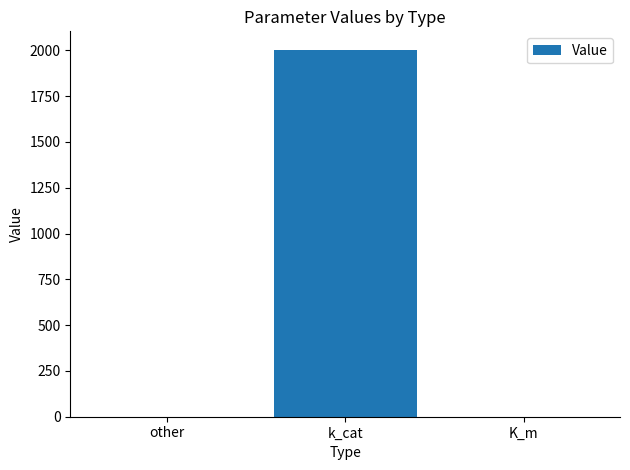

The chart shows a value of 2004.0 at k_cat. True or false?

True